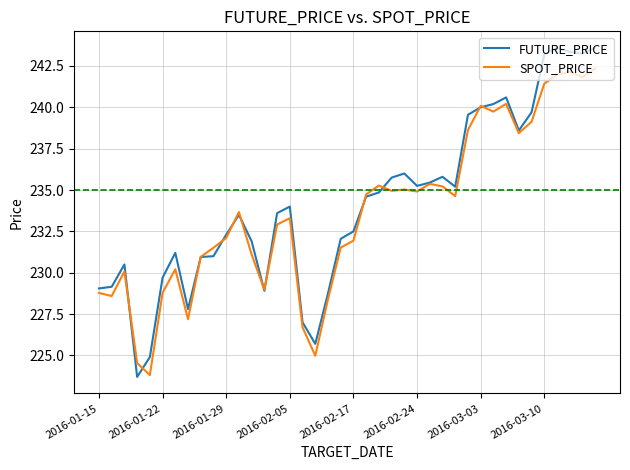

List the series in order of their peak value, lowest first.

SPOT_PRICE, FUTURE_PRICE